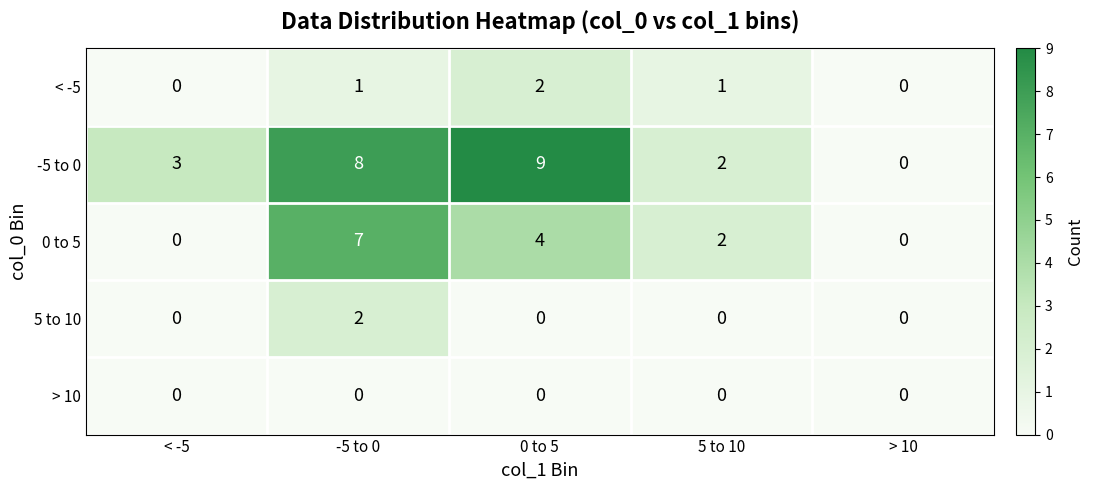

Which series has the largest total across all categories?

-5 to 0